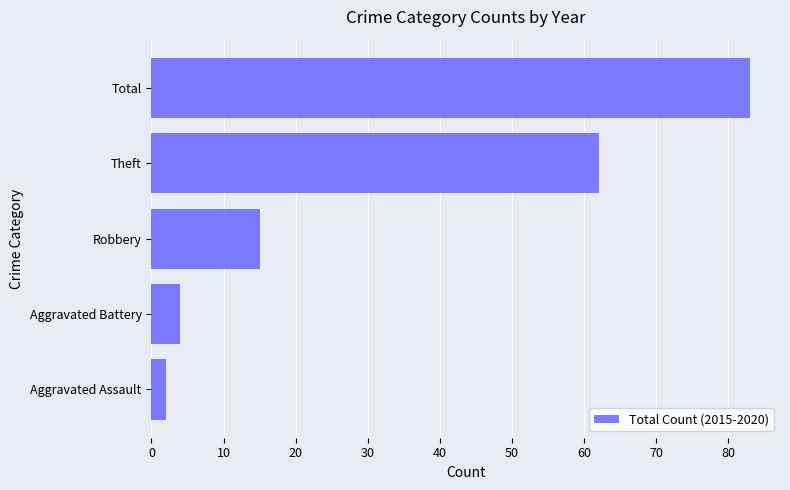

Where is the data nearest to the value 42?

Theft